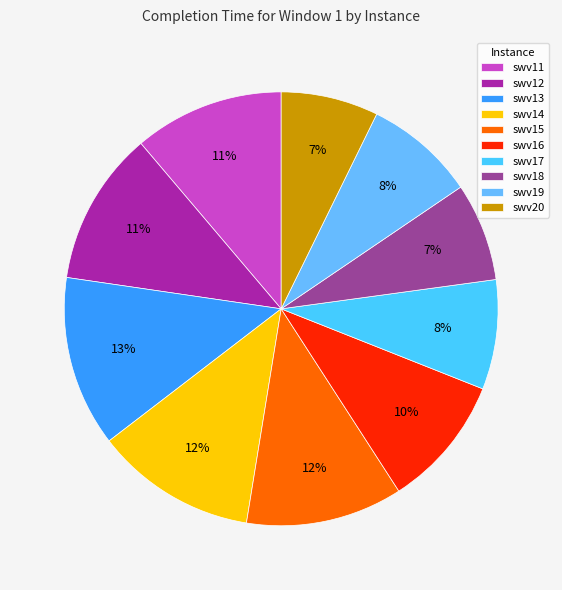

To the nearest percent, what is the difference between the swv12 and swv17 slice percentages?

3%